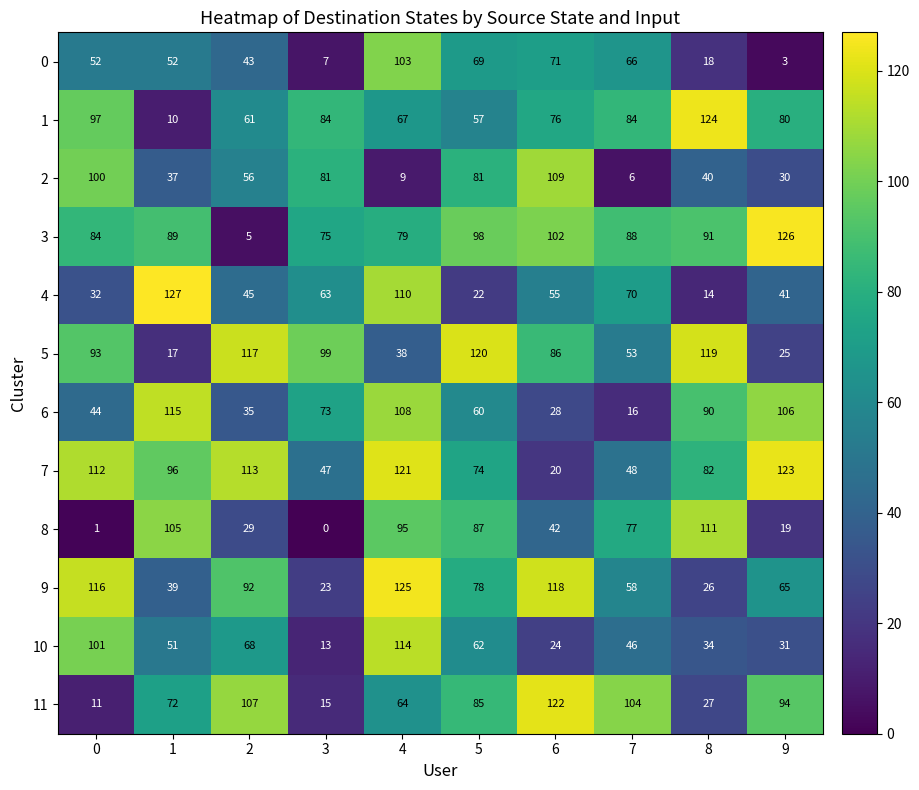

How many data points does each series have?

10